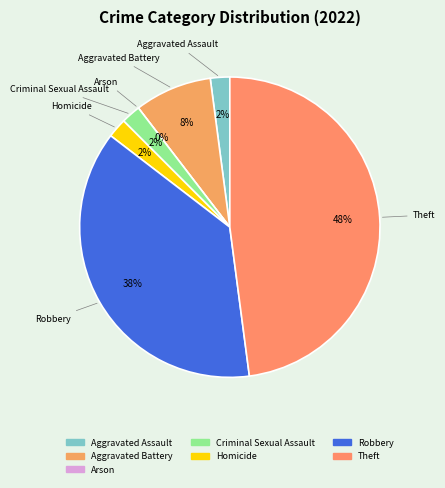

What is the change in value from Arson to Homicide?

+1